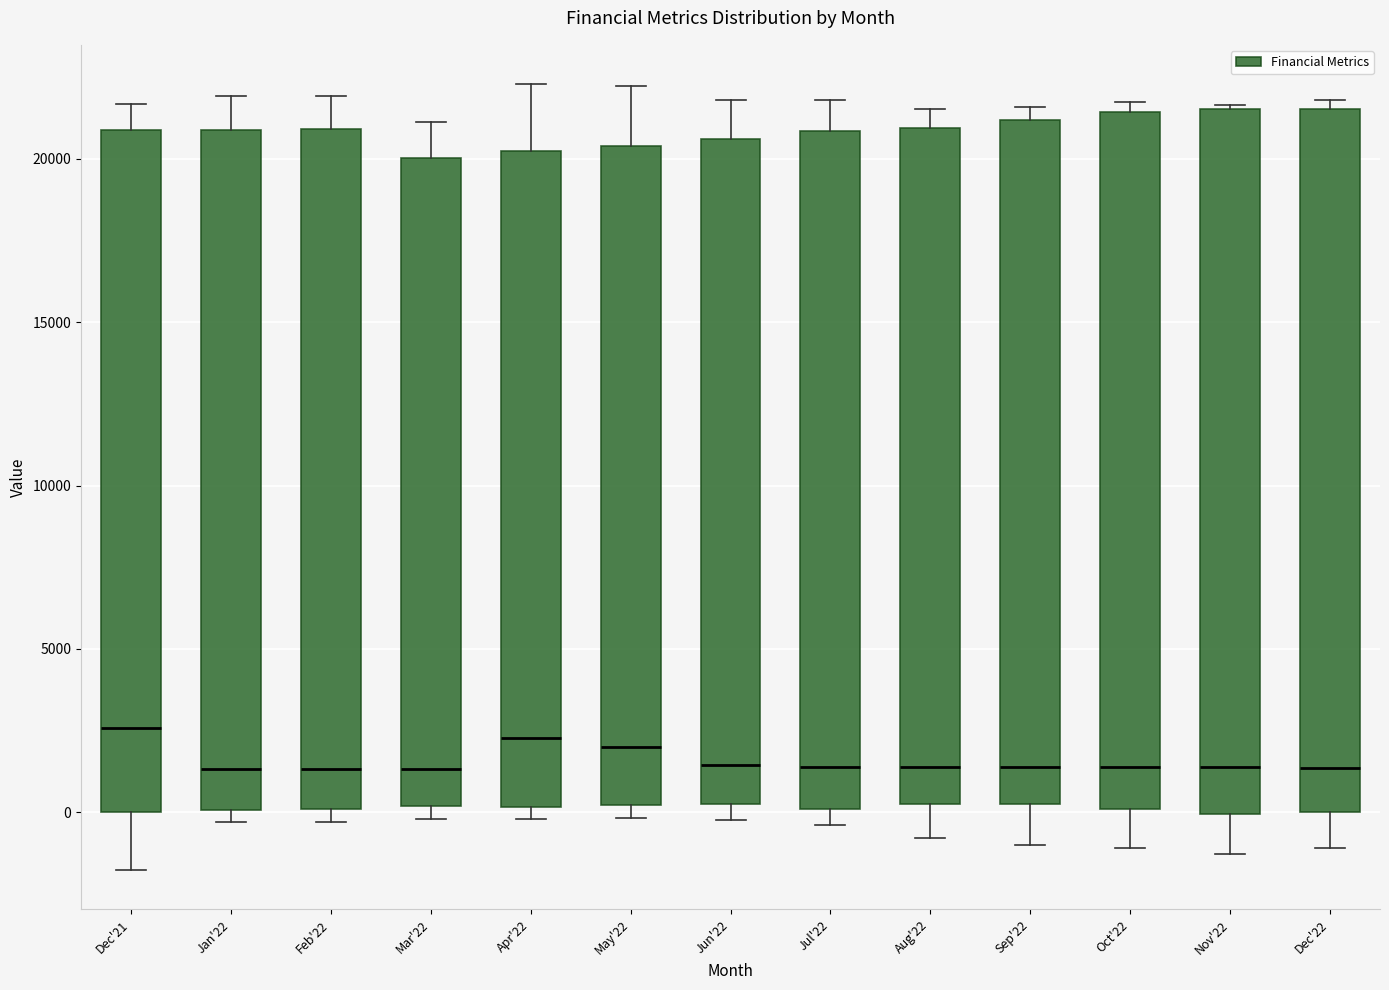

Where is the upper edge of the box for Dec'21 on the y-axis? The values are not printed on the chart, so give them approximately, as read against the axis.

21000